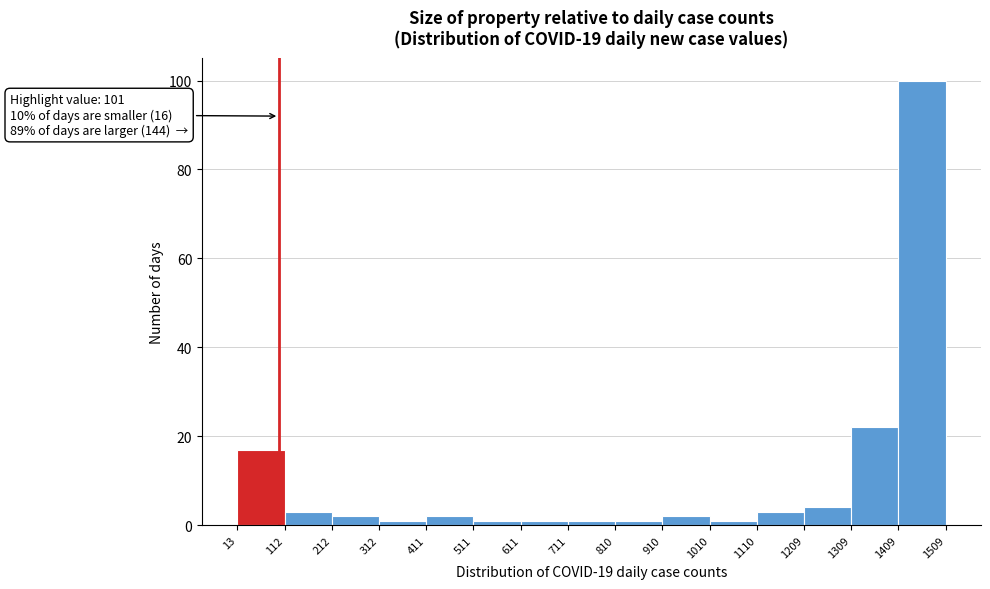

Which range on the x-axis has the tallest bar?

1409 to 1509